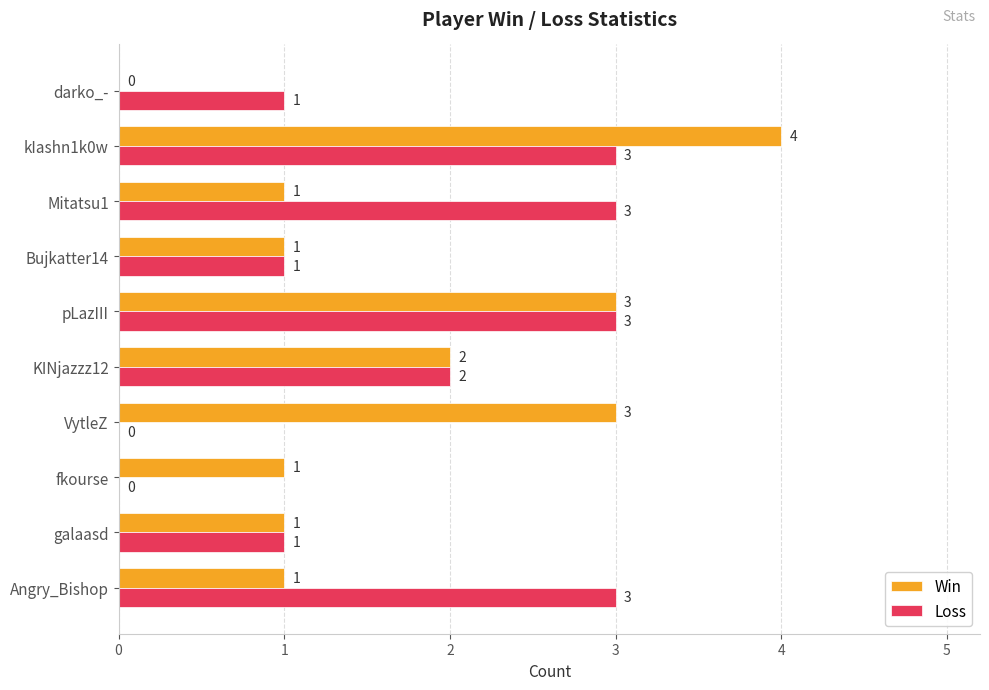

How many positive values does the Win series have?

9